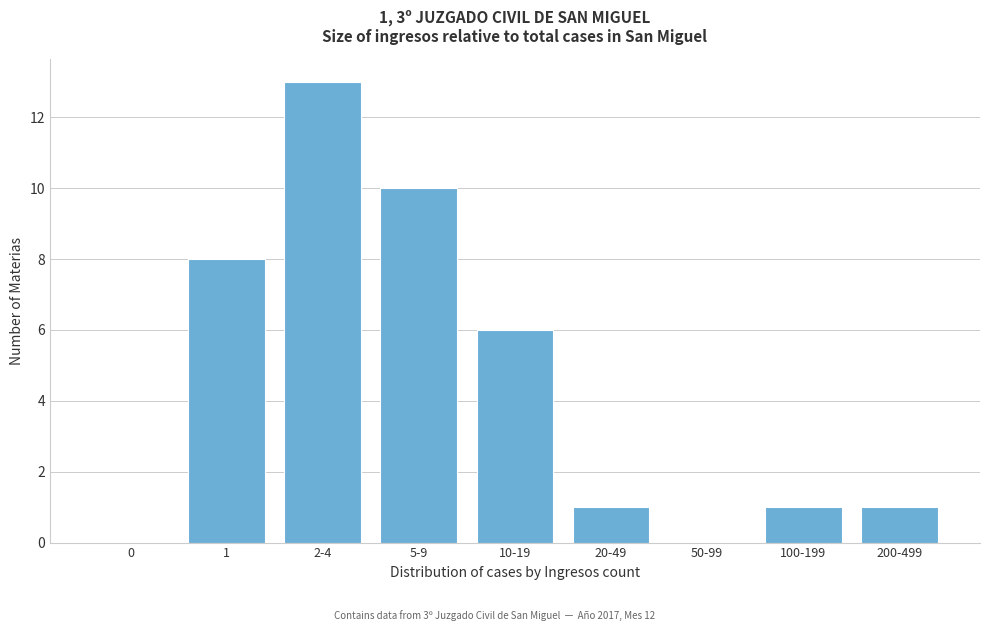

Reading left to right, extract all data points from this chart.

0=0	1=8	2-4=13	5-9=10	10-19=6	20-49=1	50-99=0	100-199=1	200-499=1